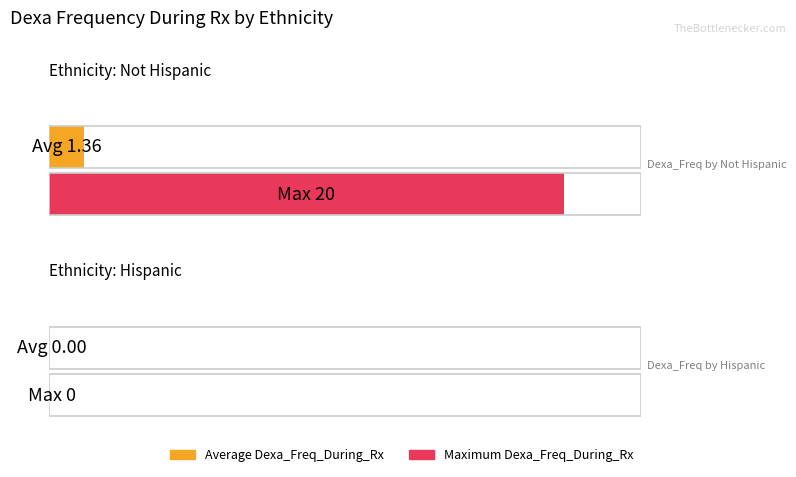

What is the highest value of the Maximum Dexa_Freq_During_Rx series?

20.0